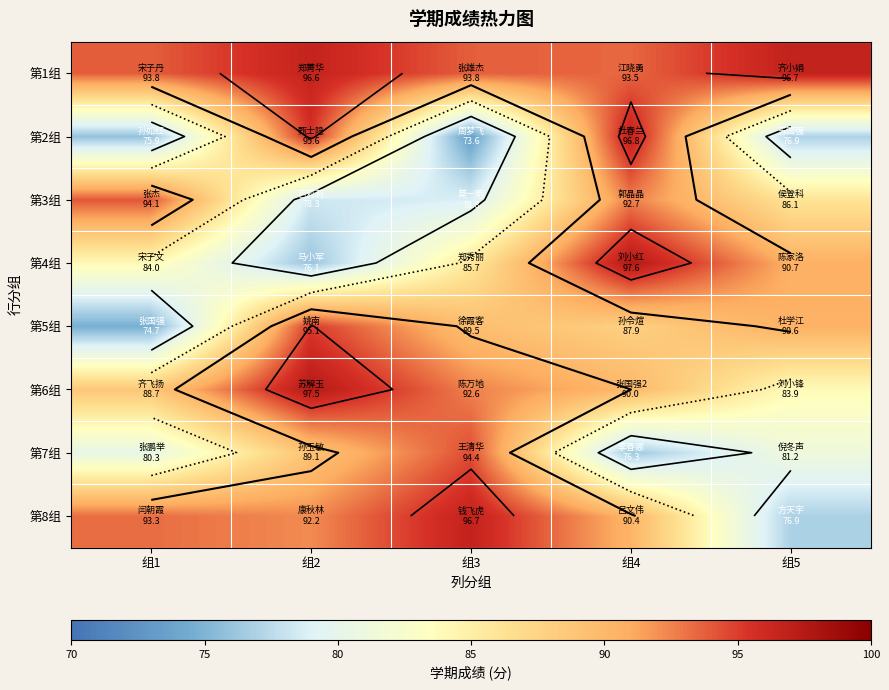

How many data points in 第4组 are less than 85?

2